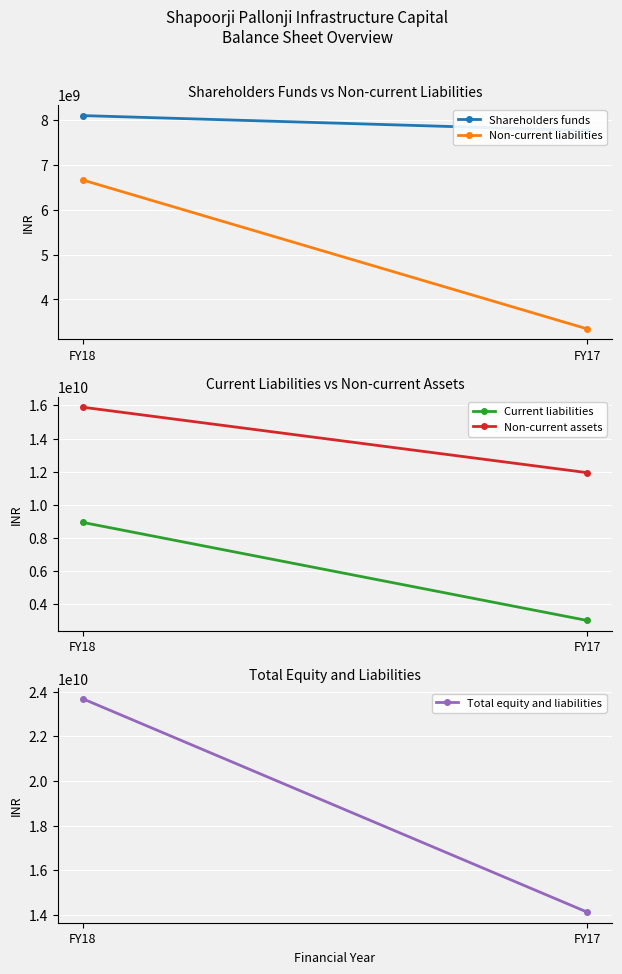

The value of Shareholders funds at FY18 is 13841508674. True or false?

False